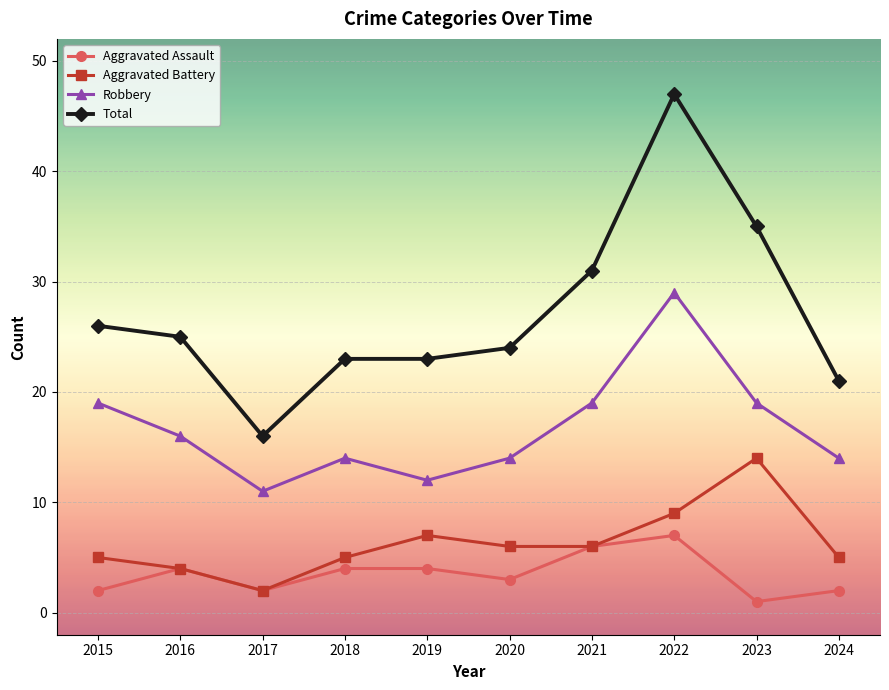

What is the spread (max minus min) of values at 2022?

40